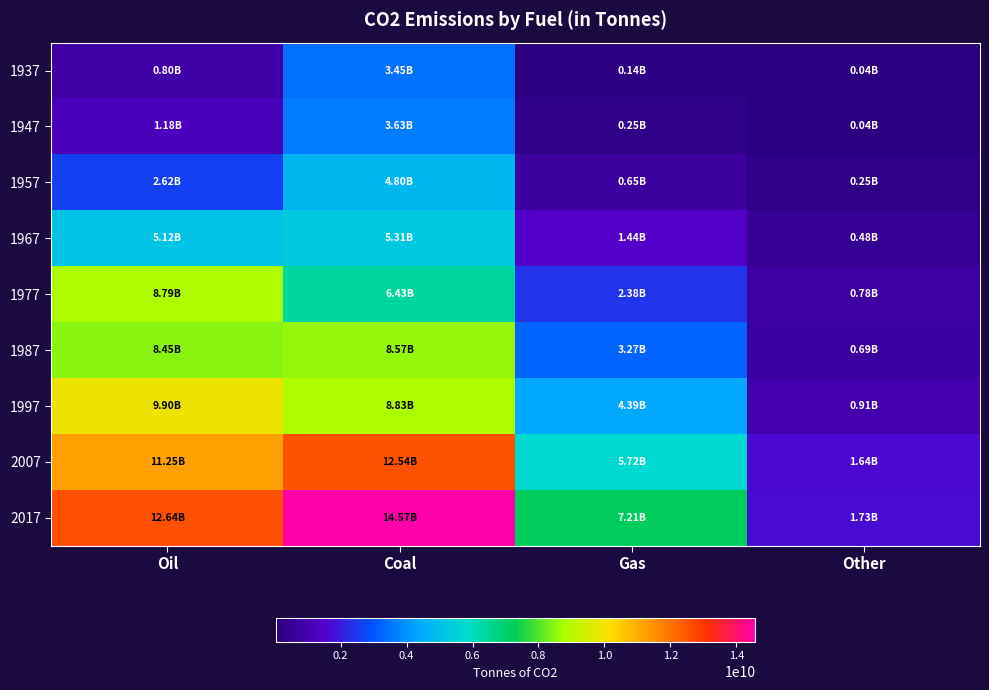

Reading right to left, transcribe all the data shown in this chart.

1937: Other=40304000	Gas=139232000	Coal=3447824000	Oil=802416000
1947: Other=43968000	Gas=245488000	Coal=3634688000	Oil=1179808000
1957: Other=252816000	Gas=652192000	Coal=4796176000	Oil=2616096000
1967: Other=479984000	Gas=1436288000	Coal=5305472000	Oil=5123872000
1977: Other=776768000	Gas=2381600000	Coal=6433984000	Oil=8786272000
1987: Other=685168000	Gas=3268288000	Coal=8570096000	Oil=8449184000
1997: Other=912336000	Gas=4385808000	Coal=8826576000	Oil=9896464000
2007: Other=1641472000	Gas=5723168000	Coal=12538208000	Oil=11252144000
2017: Other=1726246561	Gas=7213470278	Coal=14574317358	Oil=12639227448